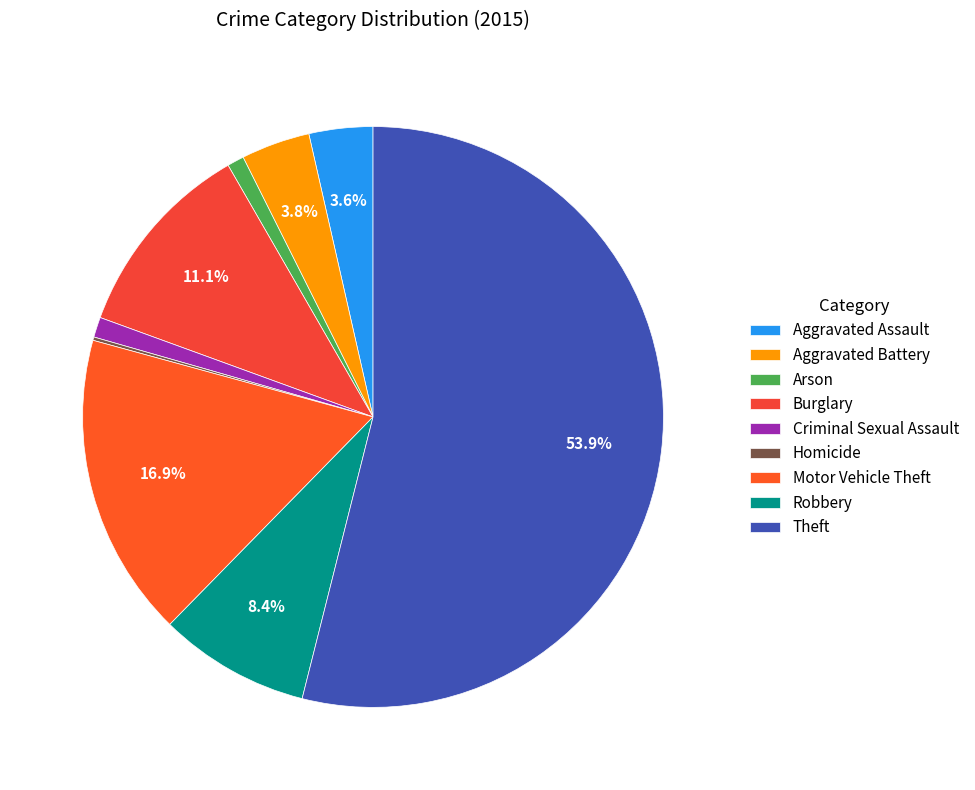

Which category has the biggest portion of the pie?

Theft